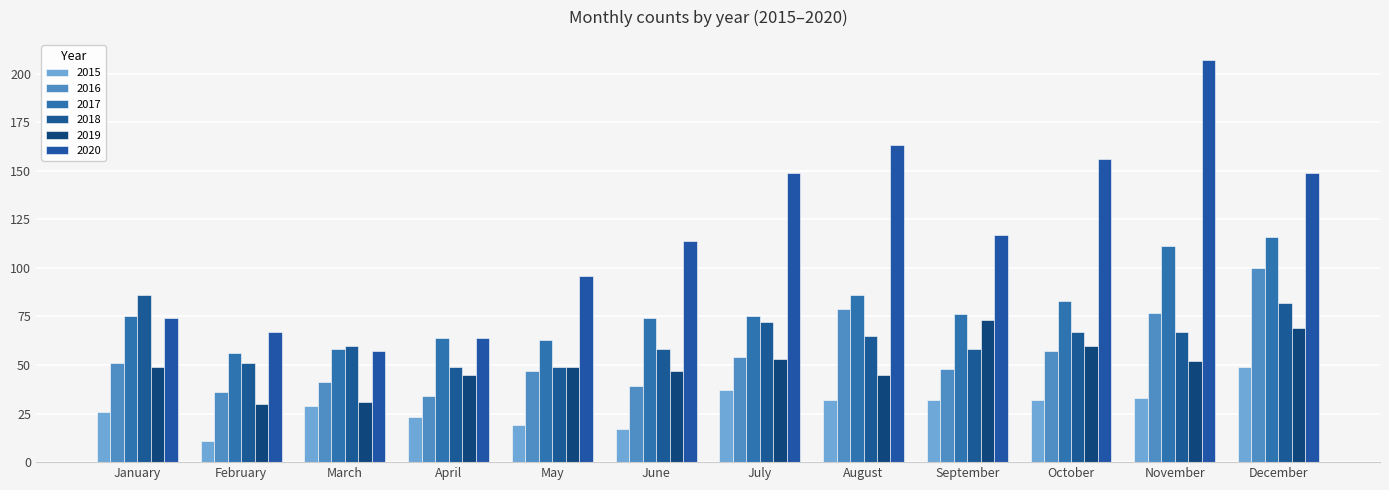

What is the difference between the maximum and minimum values in the 2018 series?

37